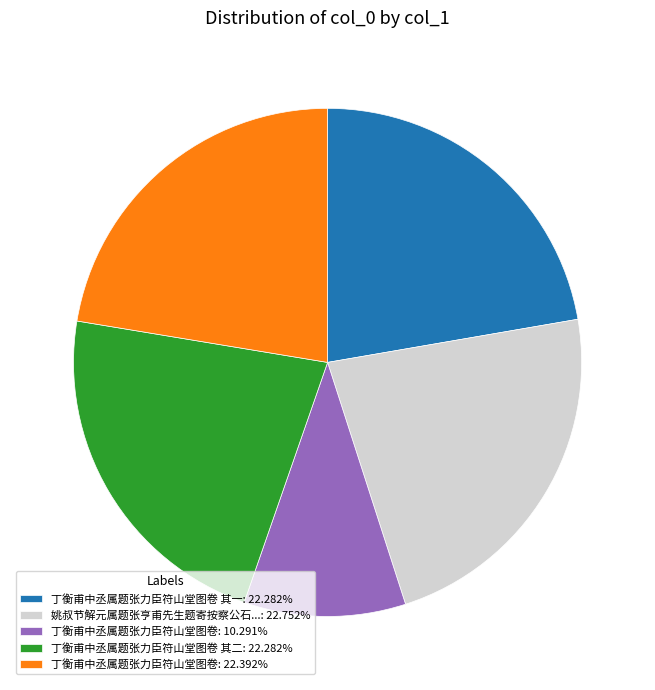

Do 姚叔节解元属题张亨甫先生题寄按察公石...: 22.752% and 丁衡甫中丞属题张力臣符山堂图卷 其一: 22.282% together represent more than half of the pie?

No